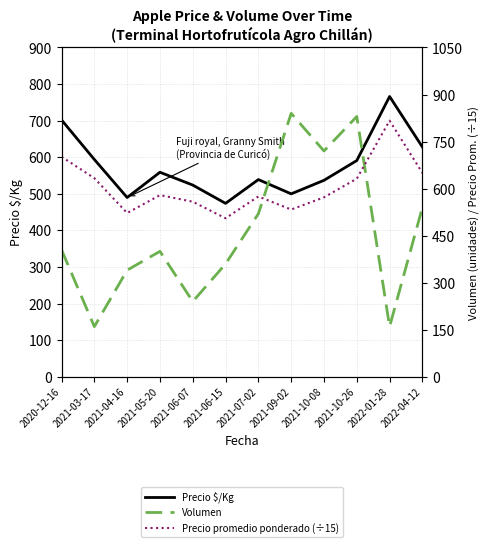

What is the maximum value for Precio $/Kg?

766